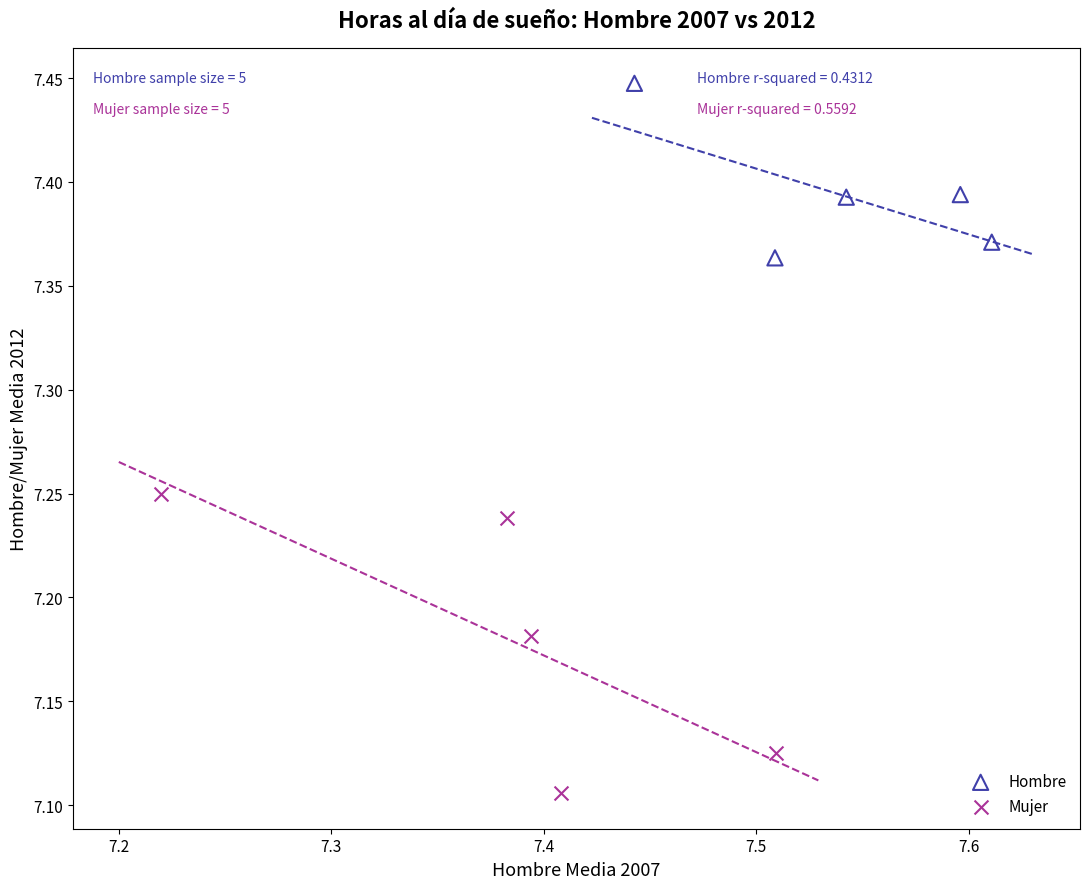

Which series contains the highest Y value?

Hombre